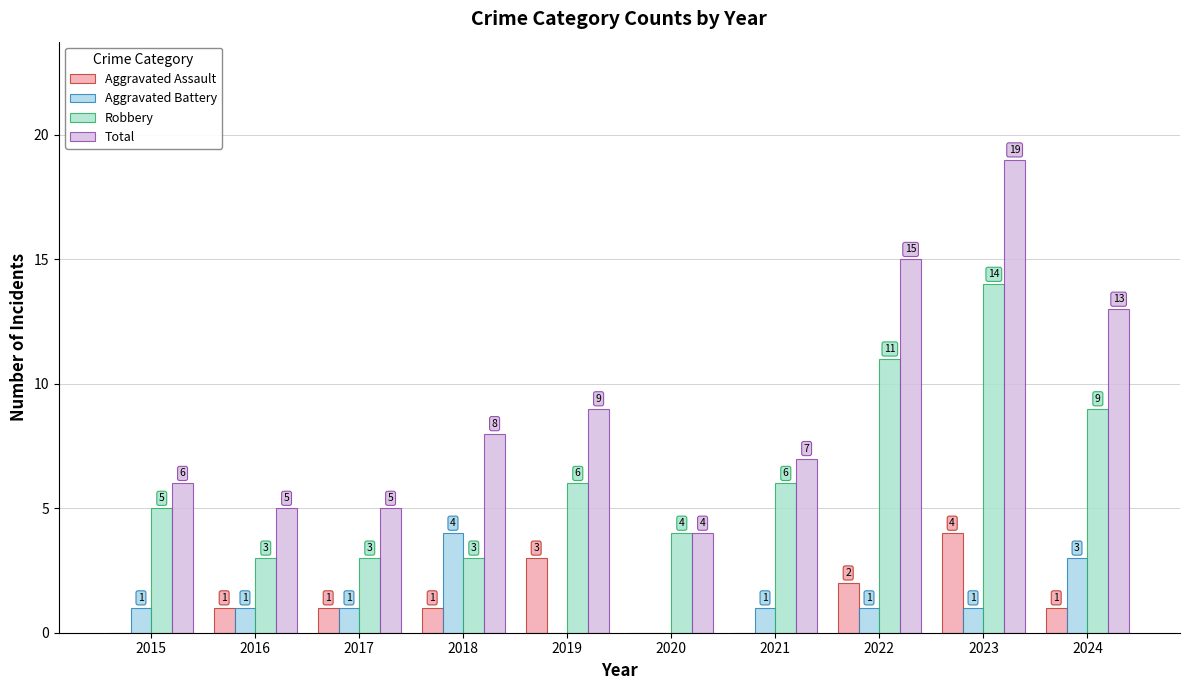

How many groups of bars are there?

10